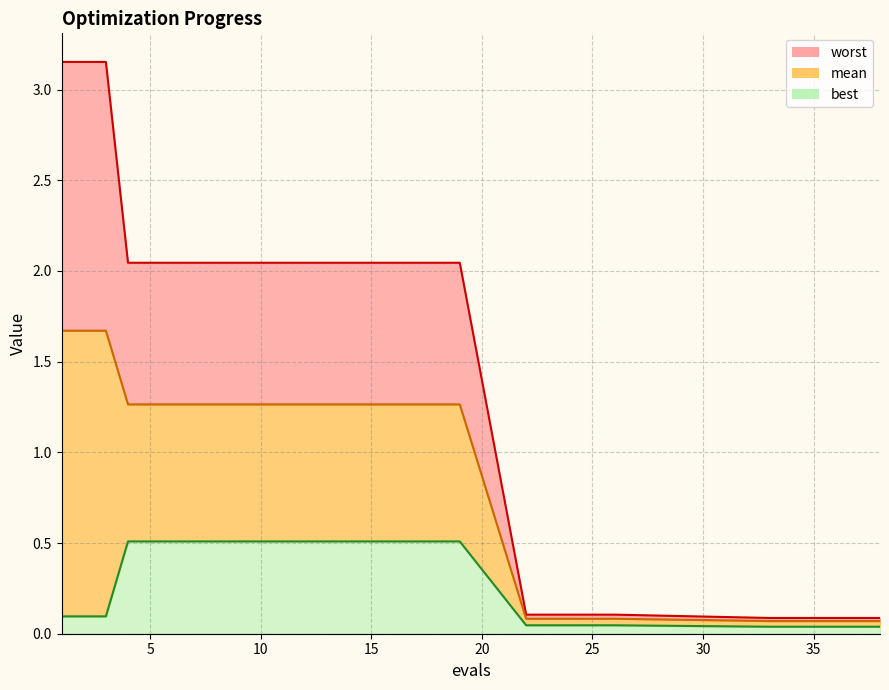

What are all the series names shown in the legend?

mean, best, worst